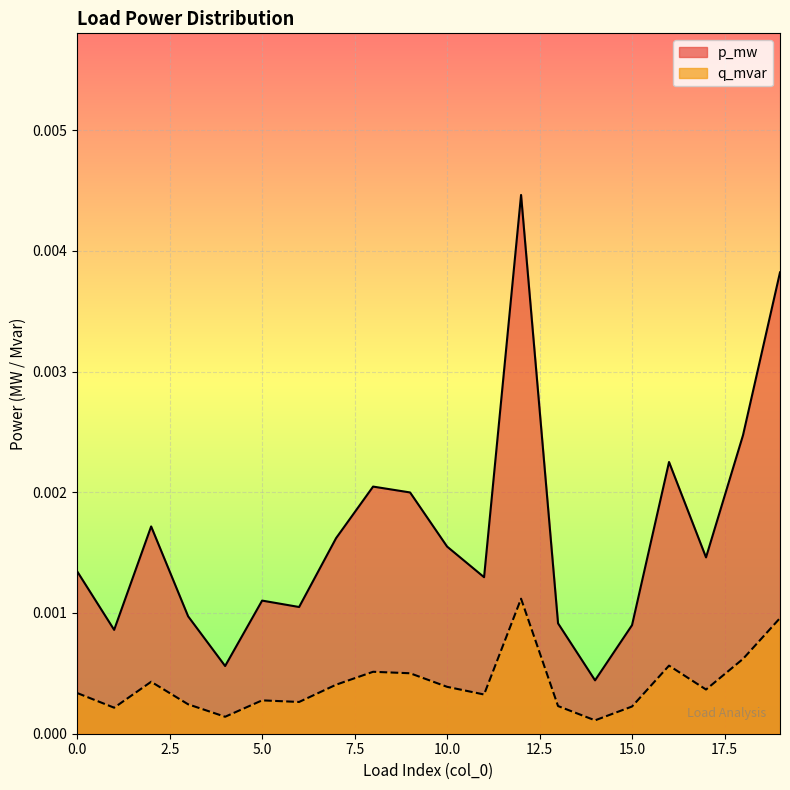

True or false: q_mvar and p_mw cross at least once.

False